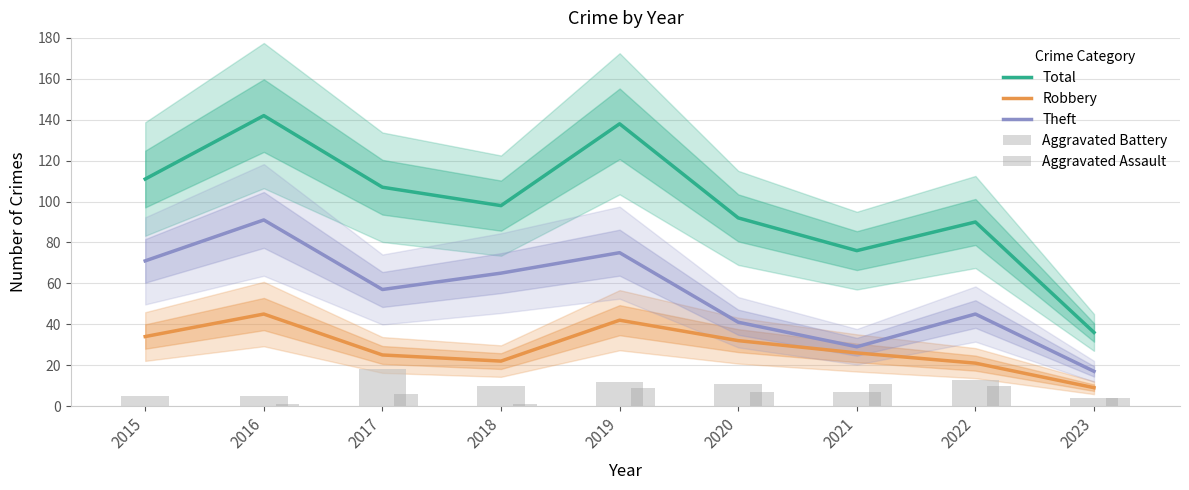

True or false: Aggravated Assault has a value of 7 at 2020.

True